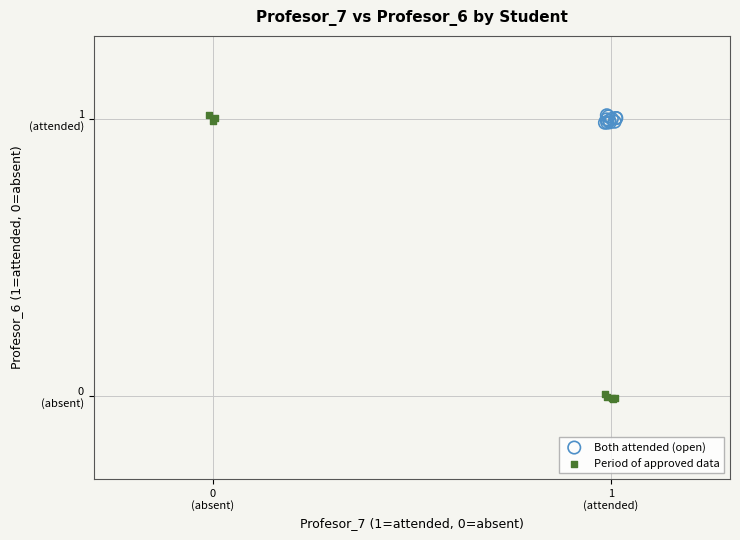

What are all the series names shown in the legend?

Both attended (open), Period of approved data